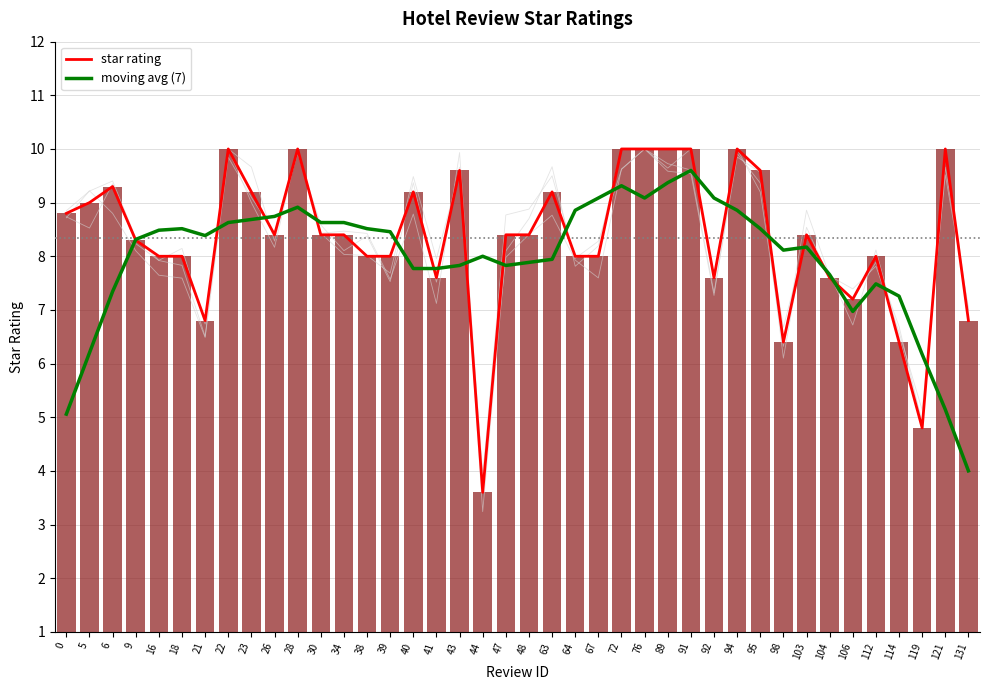

Which series changed the most between 30 and 106?

moving avg (7)